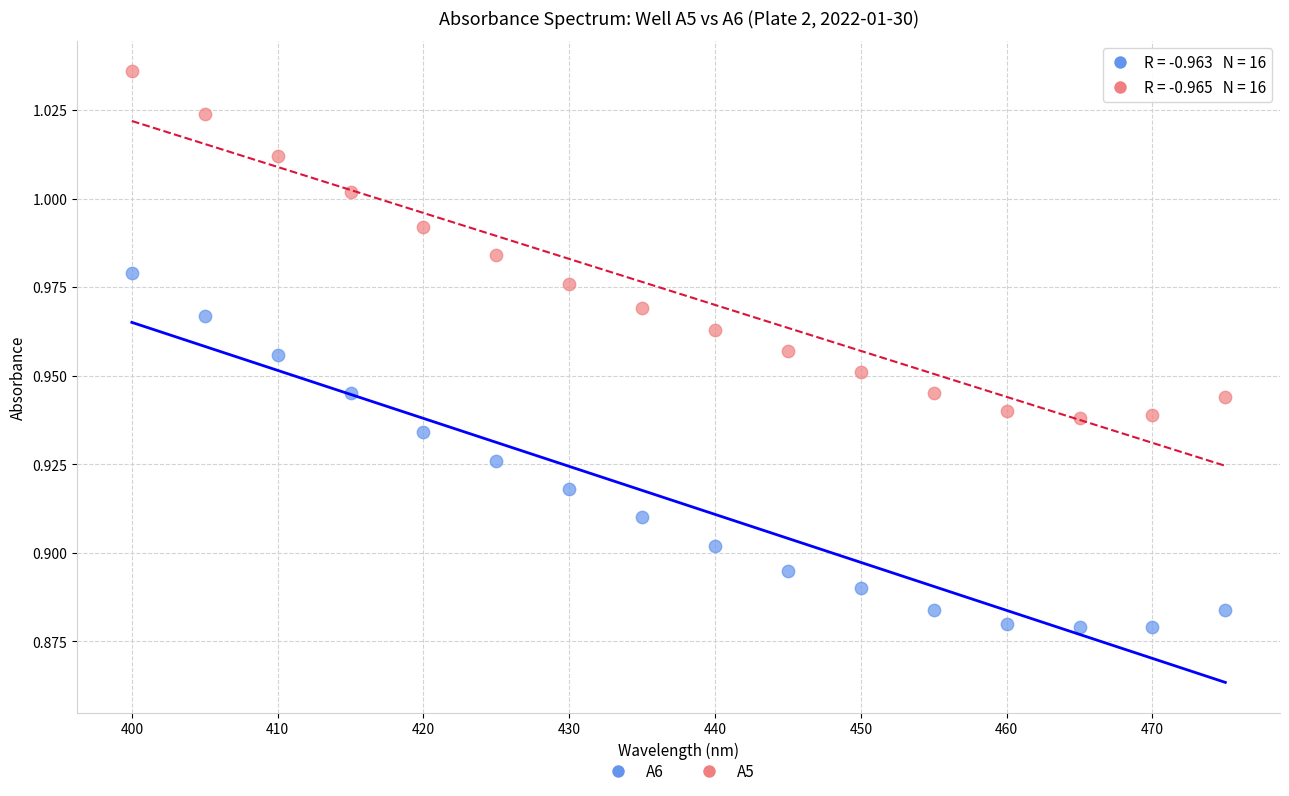

Which series has the largest Y range (max minus min)?

A6